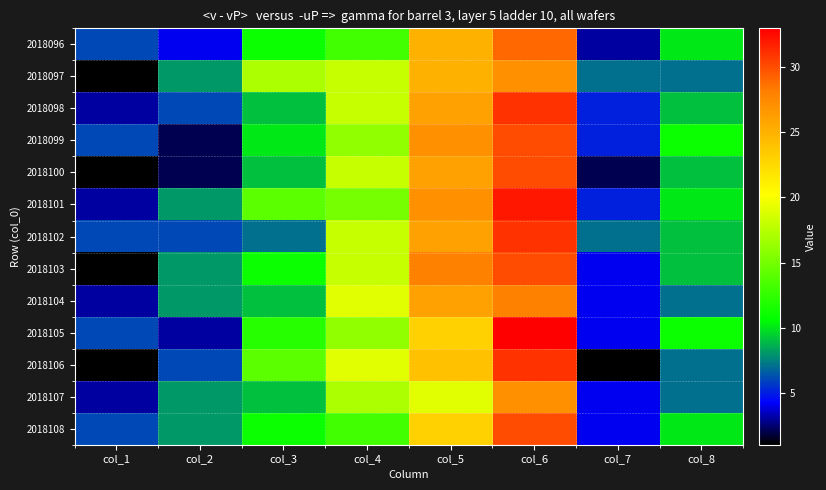

At which category is the sum across all series the highest?

col_6